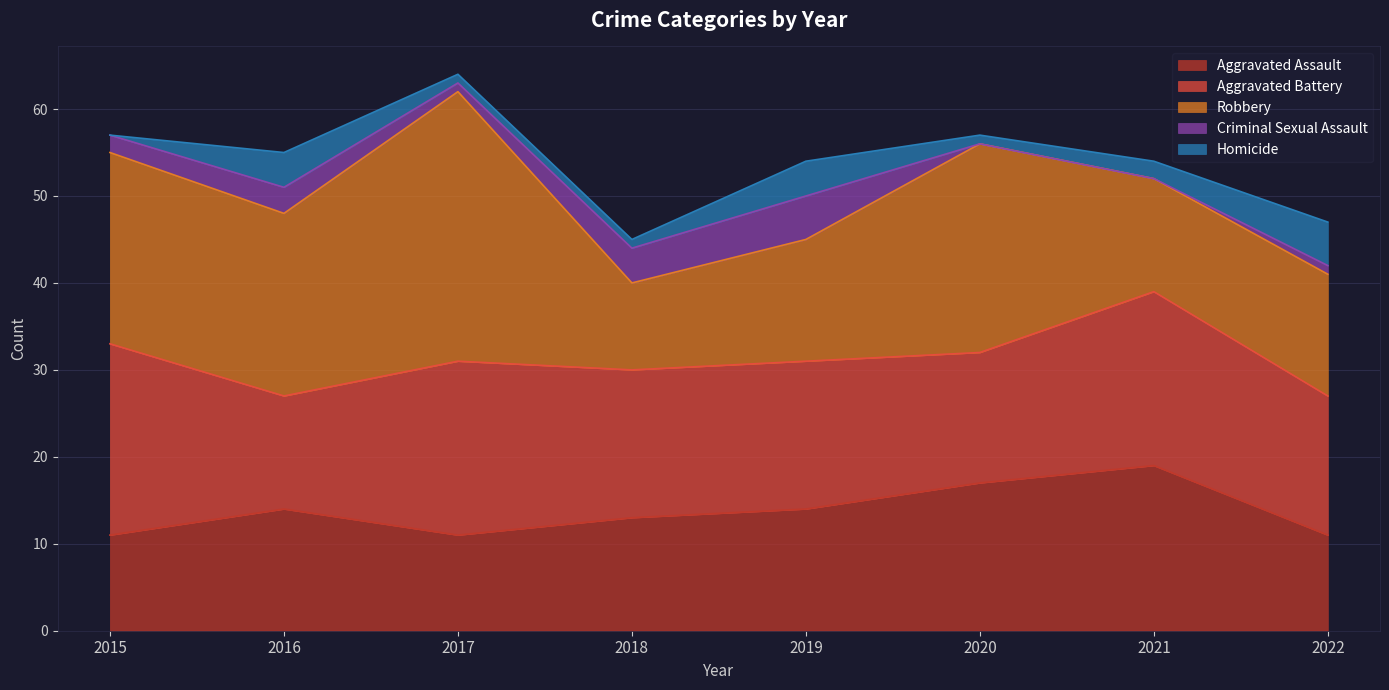

Does the chart display data point markers on the line(s)?

No